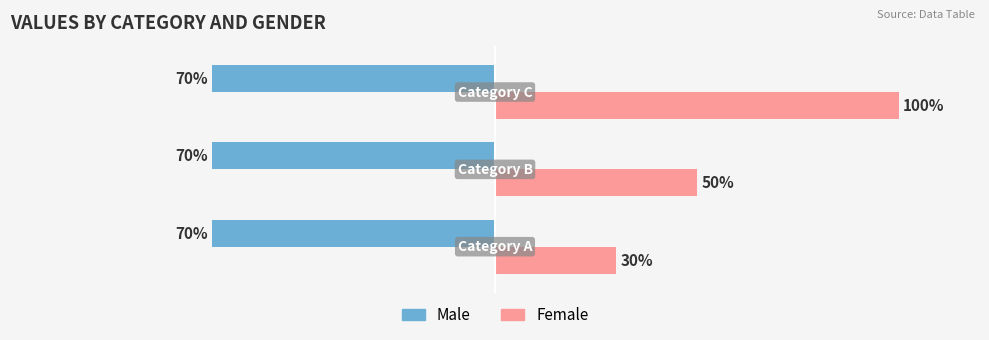

List the series in order of their peak value, highest first.

Female, Male